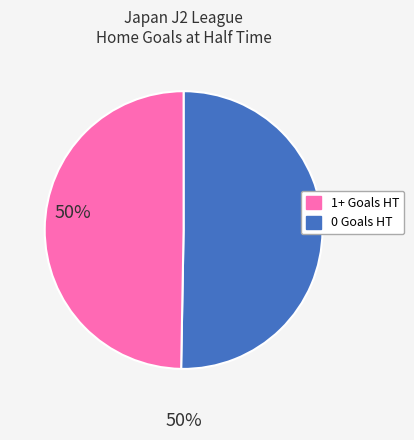

Is there a majority slice in this chart?

Yes